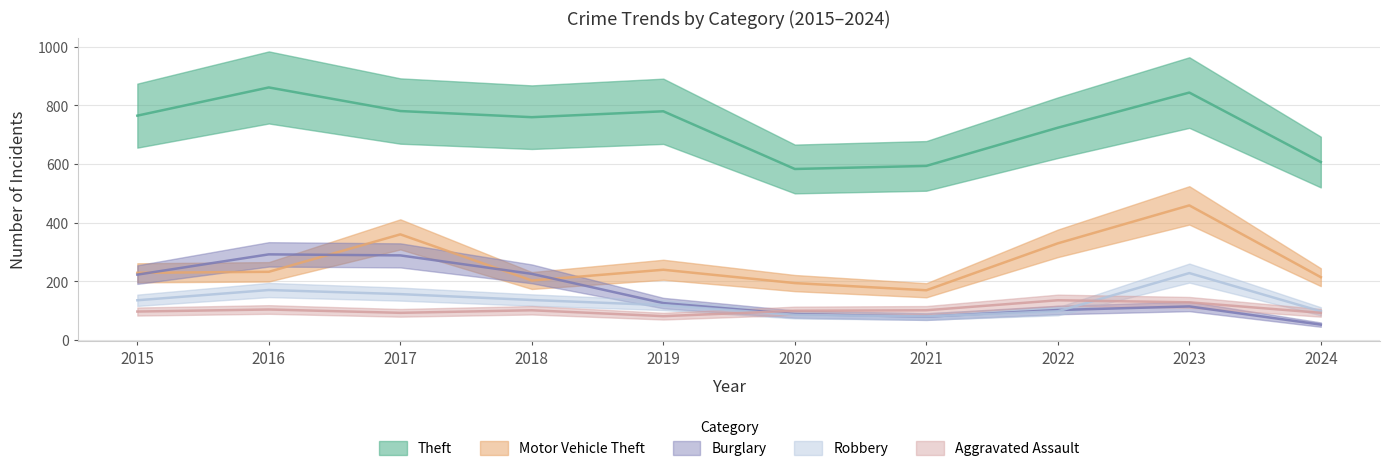

How many lines are shown in the chart?

5